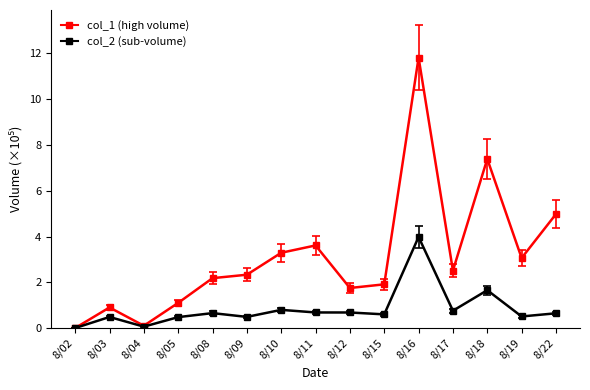

What is the difference between the highest and lowest values at 8/03?

0.4